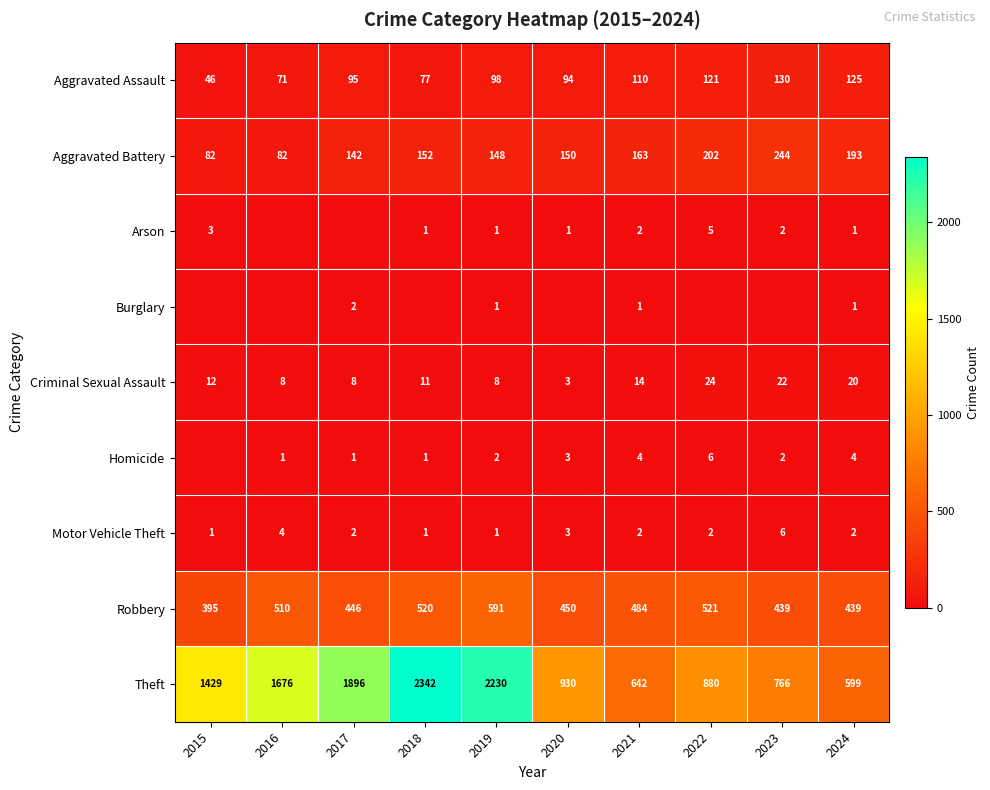

At which label does Aggravated Assault reach its peak?

2023